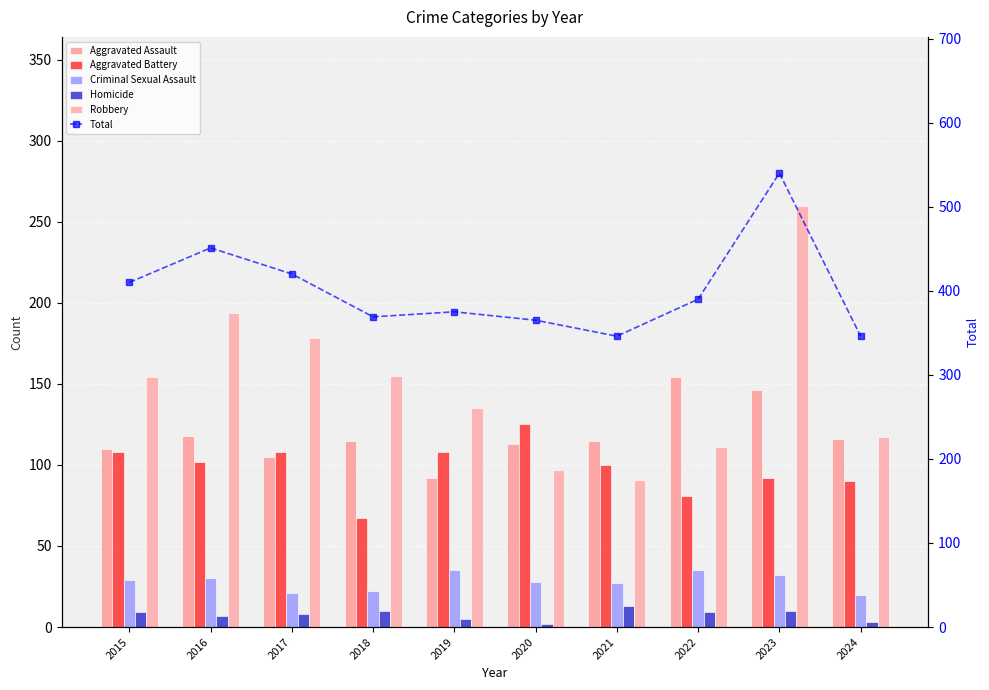

Which label corresponds to the smallest value in the chart?

2020